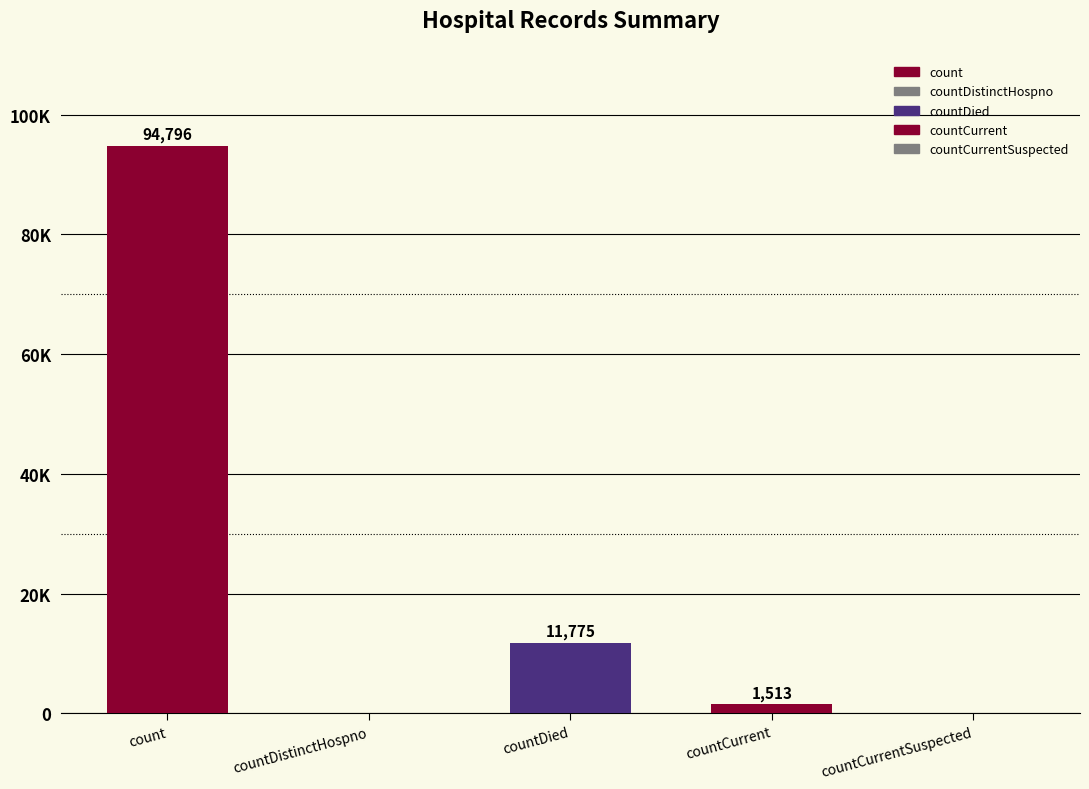

What value does the data have at countDied?

11775